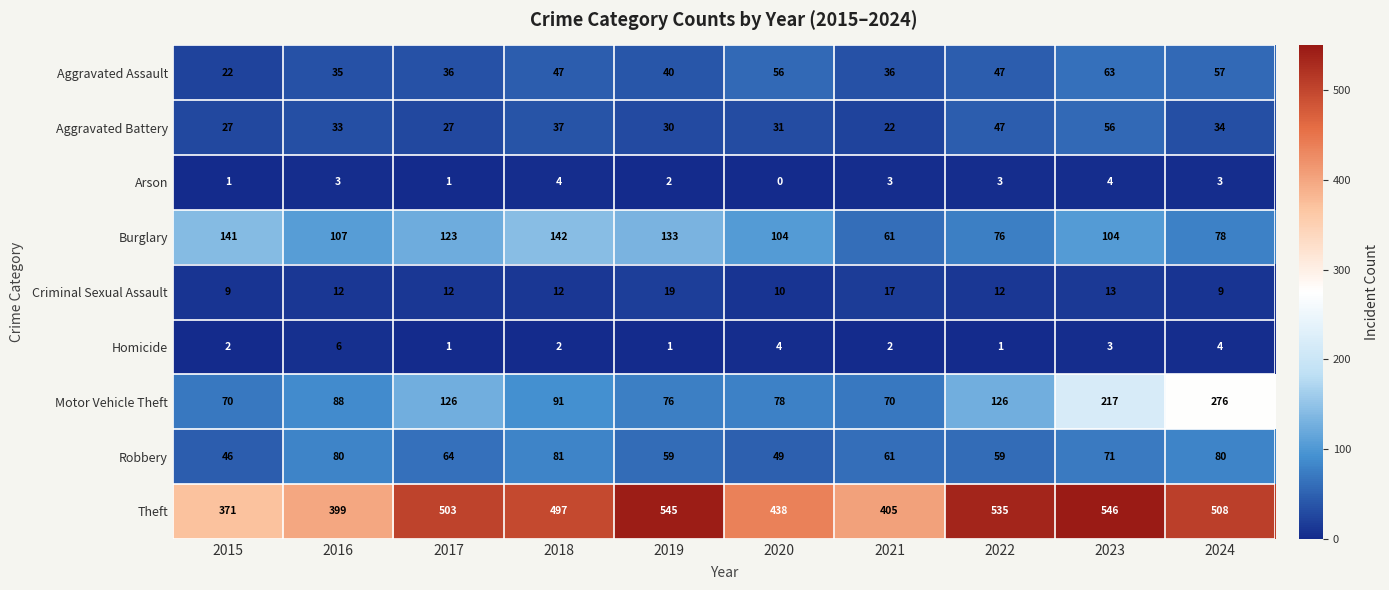

How many values in the Robbery series are below 64?

5